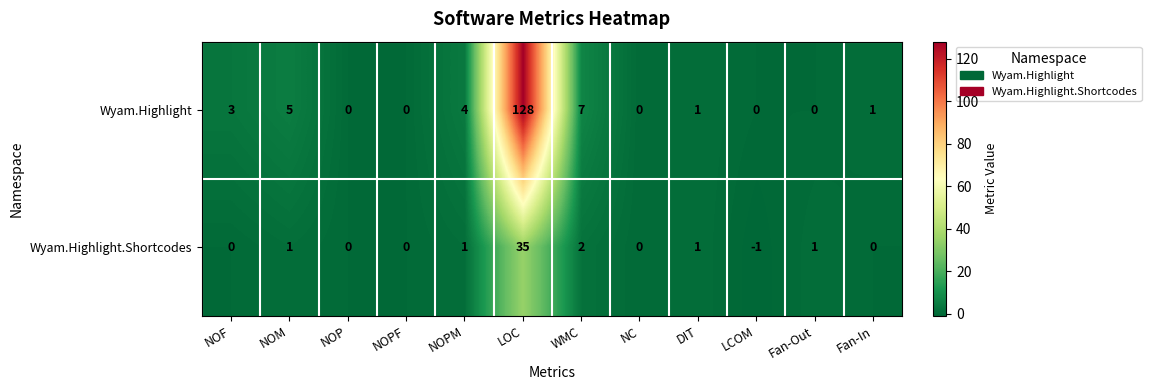

Which series has the largest range (max minus min)?

Wyam.Highlight